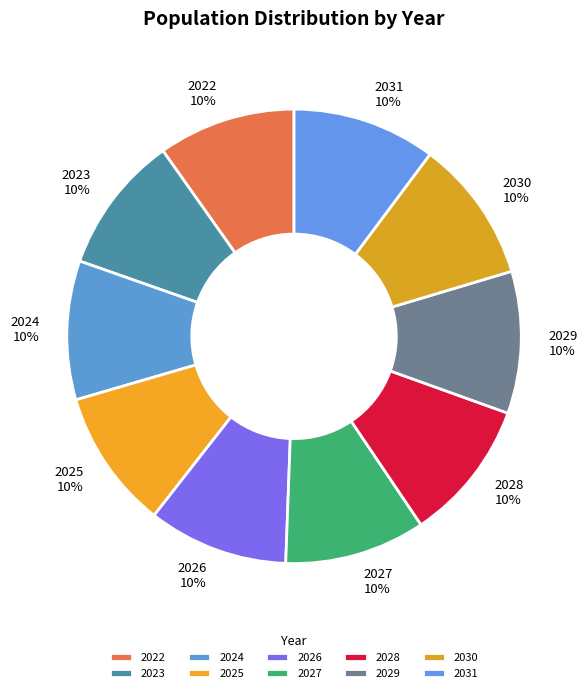

What percentage is the 2029 slice, to the nearest percent?

10%